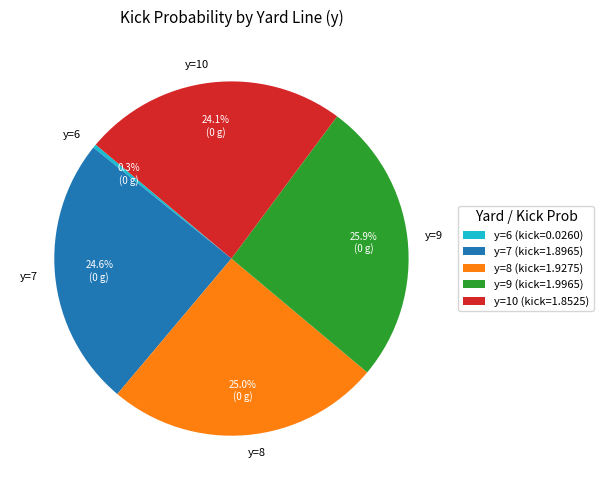

How much of the chart is everything except y=9?

74.1%